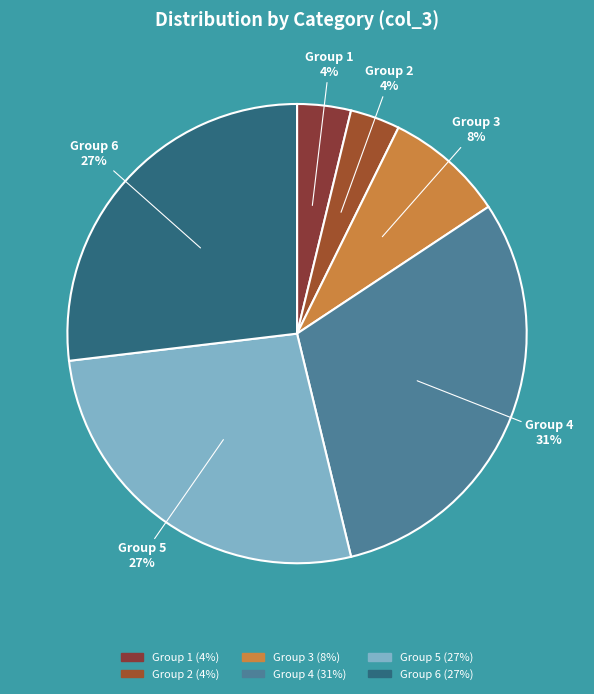

To the nearest percent, what is the difference between the largest and smallest slice percentages?

27%